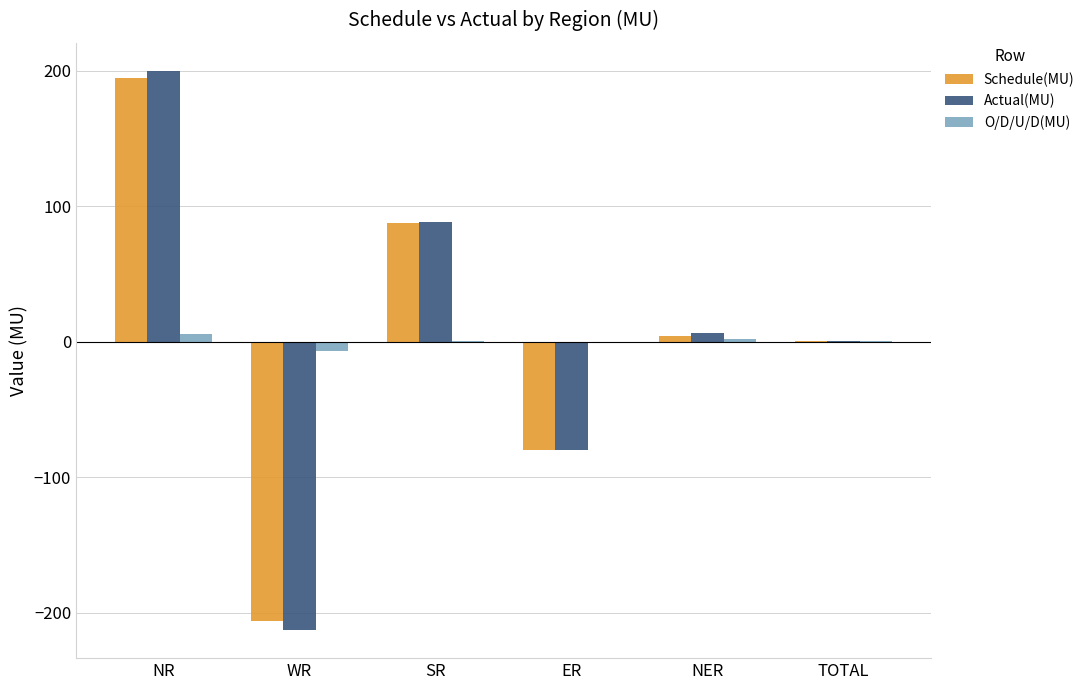

What is the sum of all Schedule(MU) values?

0.6